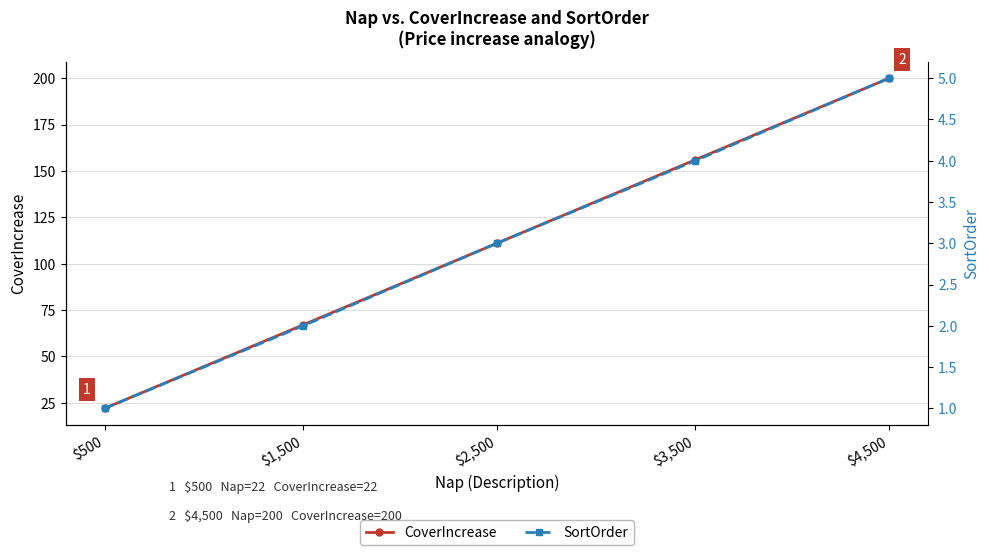

What is the difference between the SortOrder values at $500 and $4,500?

4